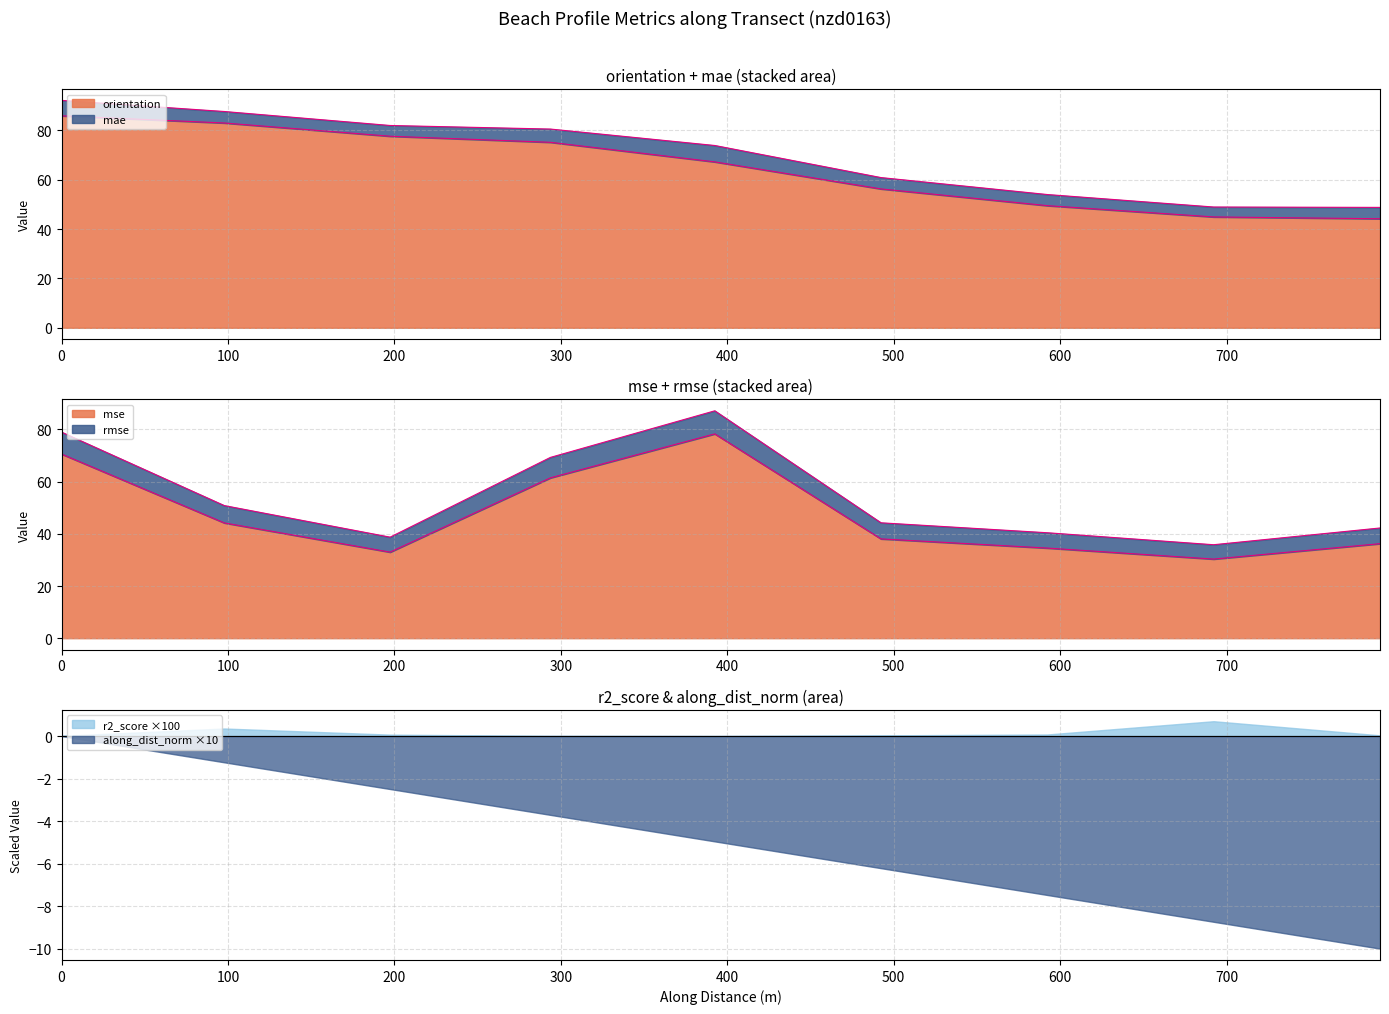

How many times do mse and orientation cross each other?

2